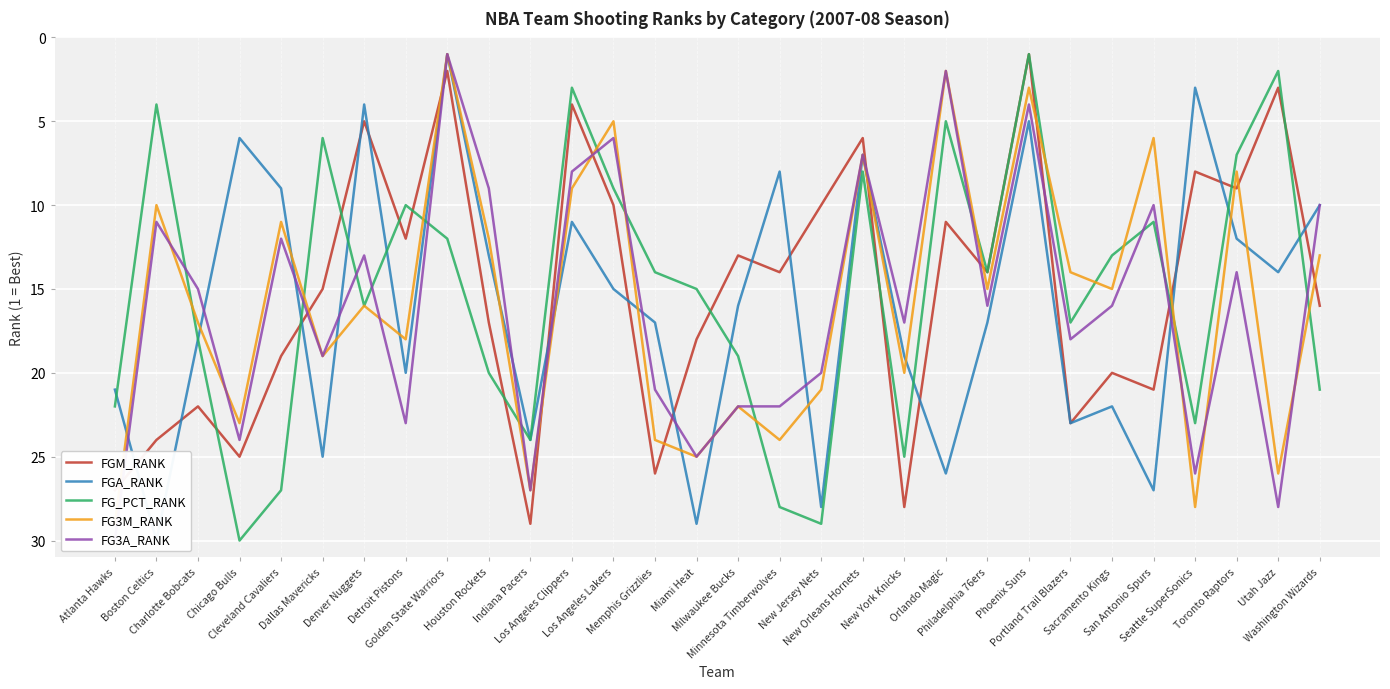

What is the maximum value for FG3A_RANK?

30